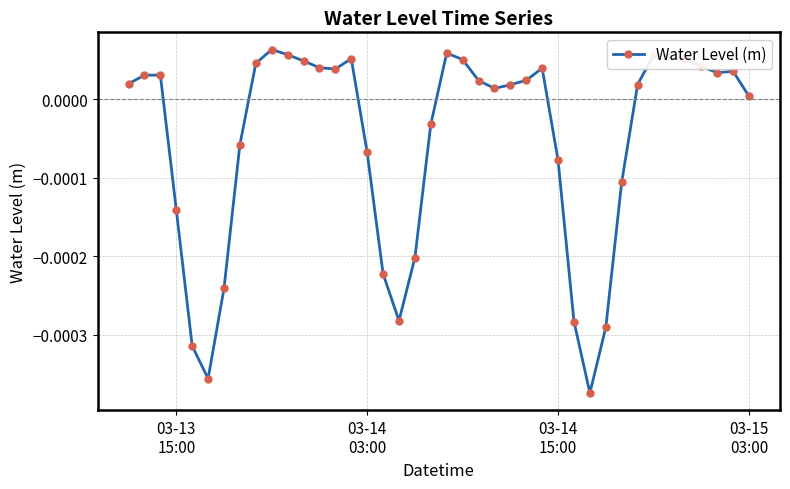

True or false: there are more than 1 points higher than both neighbors.

True